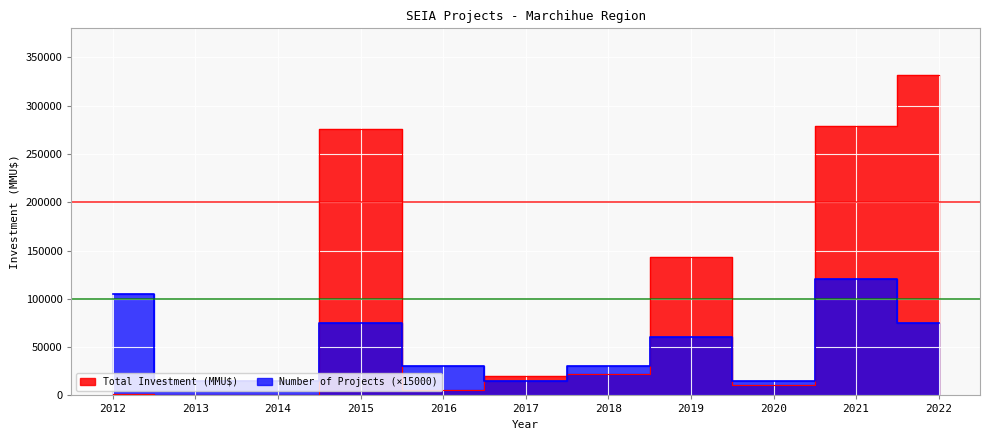

How many values in the Total Investment (MMU$) series exceed 20000?

5